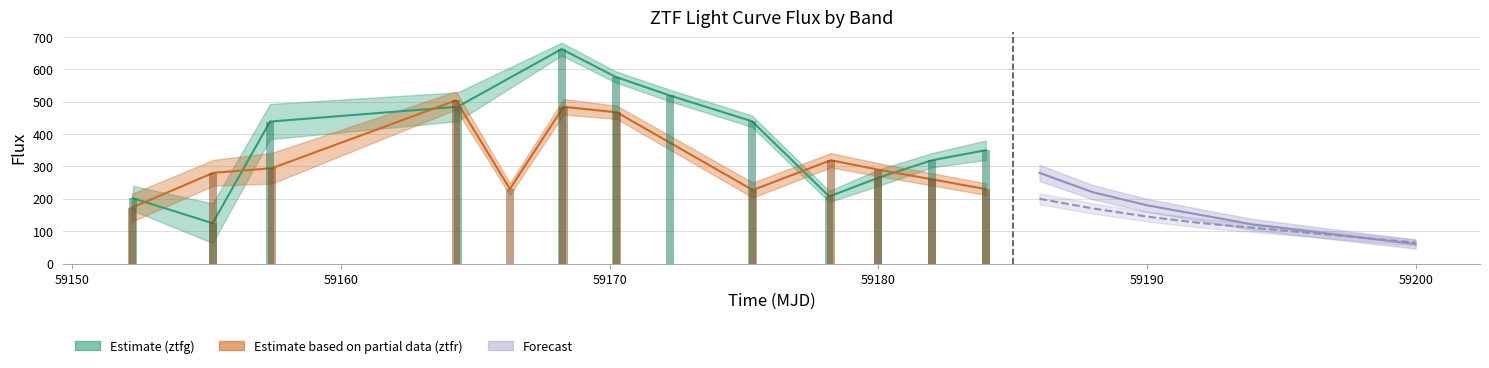

What is the difference between the highest and lowest values at 10?

300.0